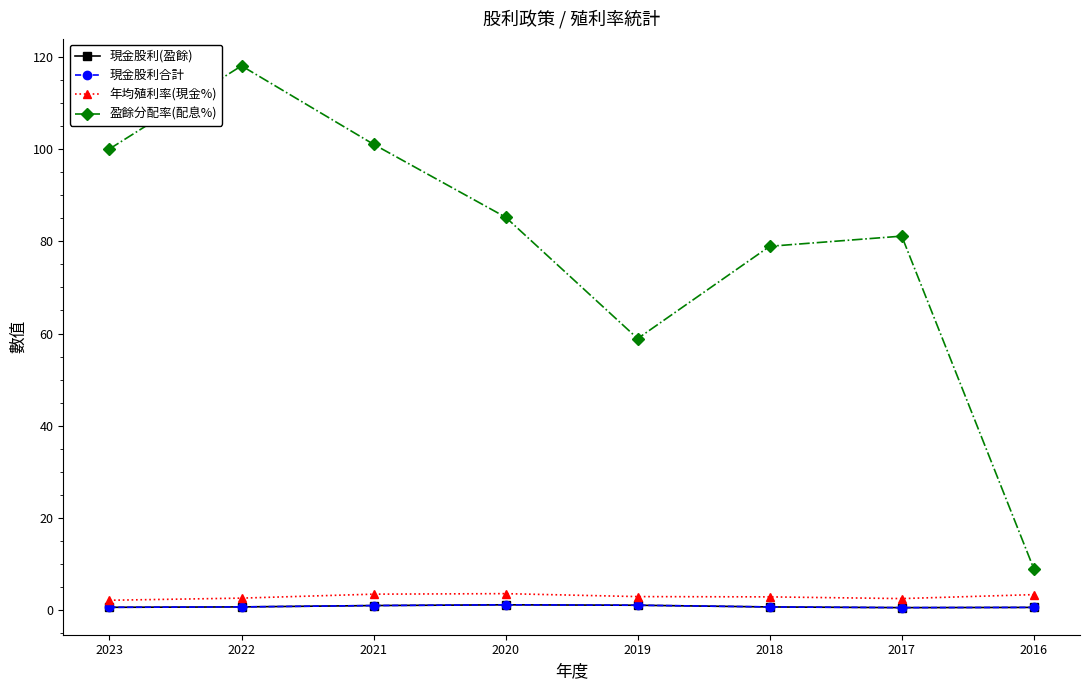

Does the chart have visible grid lines?

No